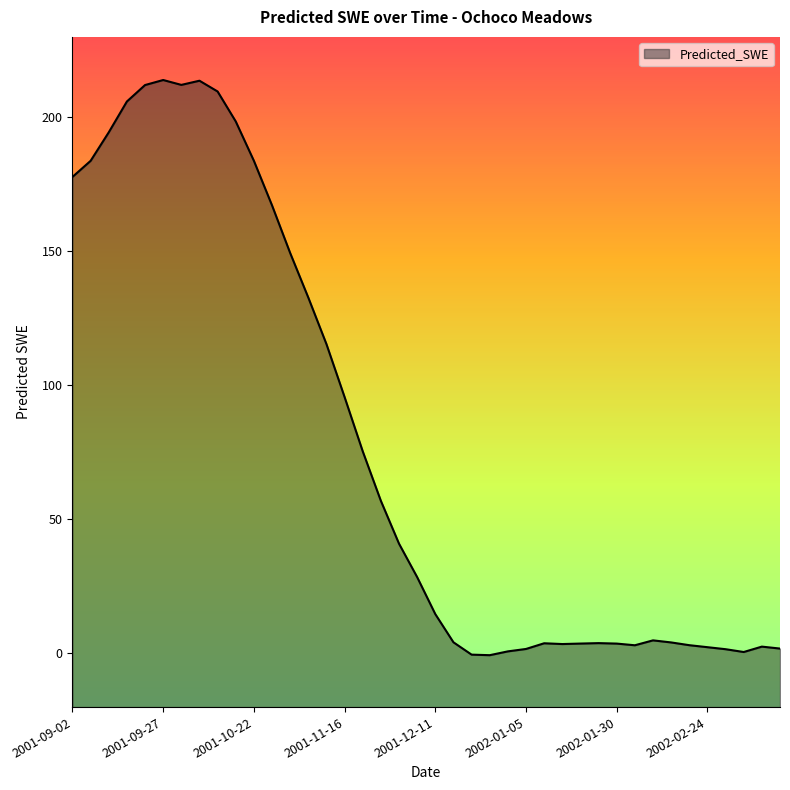

List the labels in order of value, smallest first.

2001-12-26, 2001-12-21, 2002-03-06, 2001-12-31, 2002-03-01, 2002-01-05, 2002-03-16, 2002-02-24, 2002-03-11, 2002-02-04, 2002-02-19, 2002-01-15, 2002-01-30, 2002-01-20, 2002-01-10, 2002-01-25, 2002-02-14, 2001-12-16, 2002-02-09, 2001-12-11, 2001-12-06, 2001-12-01, 2001-11-26, 2001-11-21, 2001-11-16, 2001-11-11, 2001-11-06, 2001-11-01, 2001-10-27, 2001-09-02, 2001-09-07, 2001-10-22, 2001-09-12, 2001-10-17, 2001-09-17, 2001-10-12, 2001-09-22, 2001-10-02, 2001-10-07, 2001-09-27